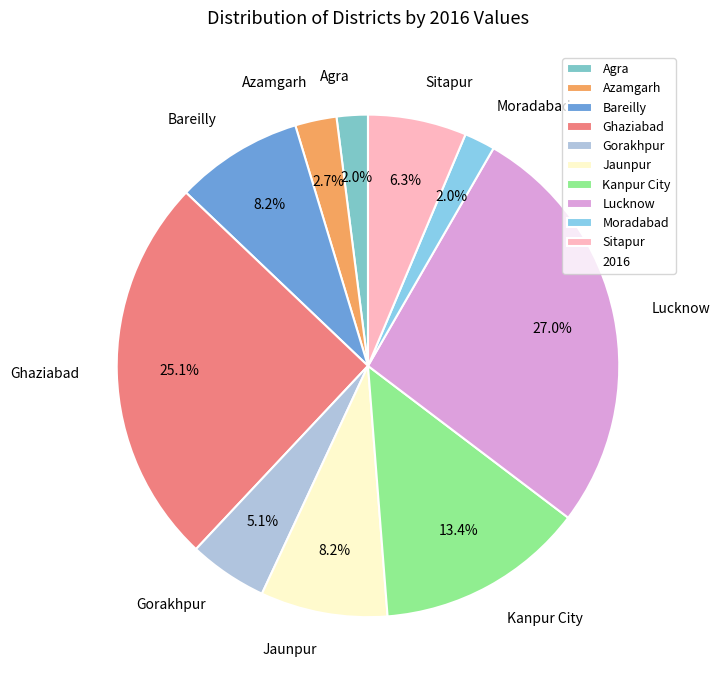

What is the largest slice in the pie chart?

Lucknow